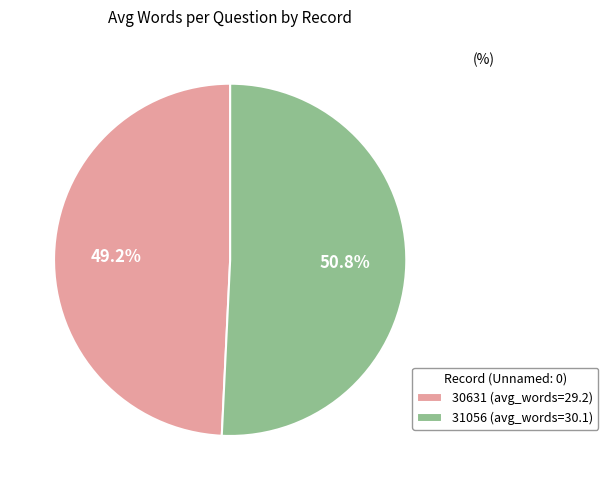

To the nearest percent, what percentage of the pie is 30631?

49%